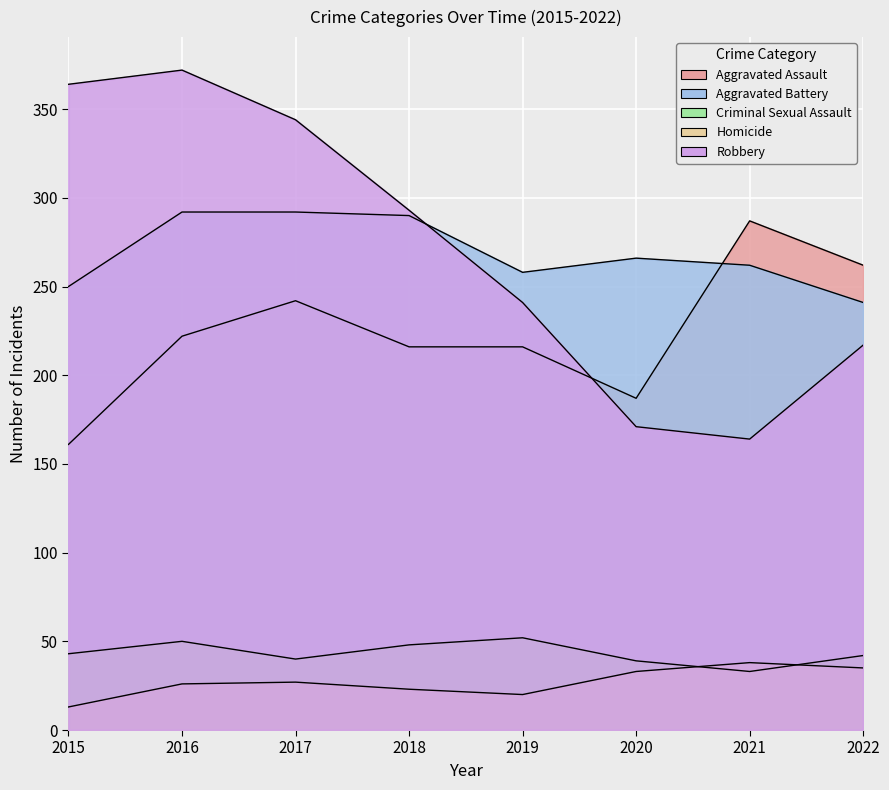

Which series ends up on top after the final intersection of Aggravated Assault and Aggravated Battery?

Aggravated Assault